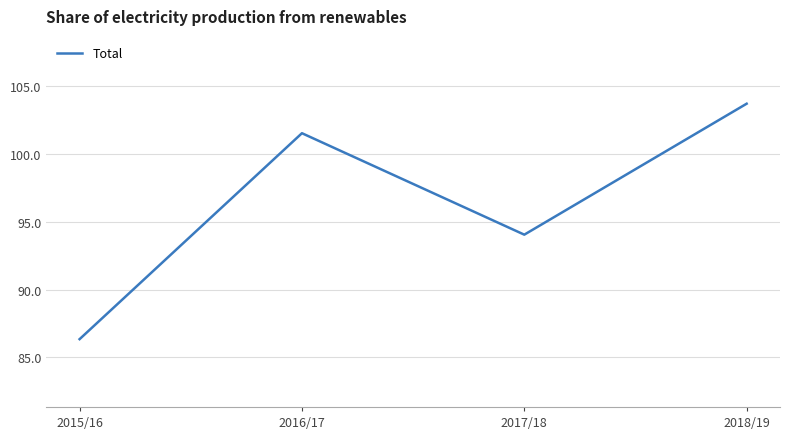

Reading left to right, what are all the values shown in this chart?

86.3	101.5	94.0	103.7